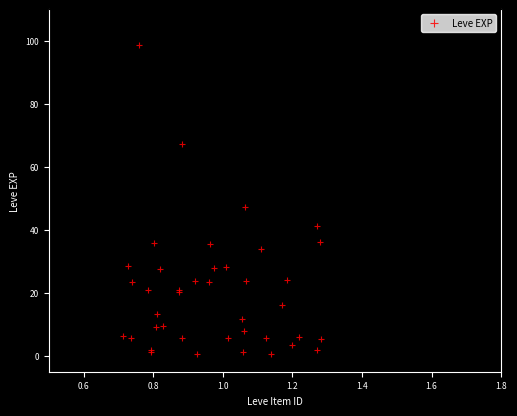

What Y value in the scatter plot is closest to 49?

47.3